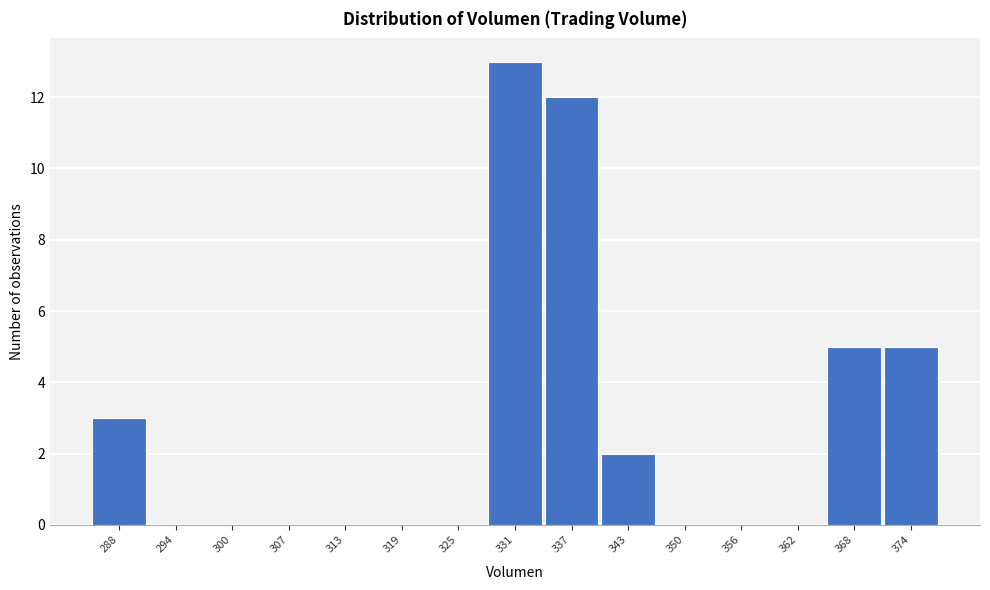

Reading right to left, extract all data points from this chart.

374=5	368=5	362=0	356=0	350=0	343=2	337=12	331=13	325=0	319=0	313=0	307=0	300=0	294=0	288=3